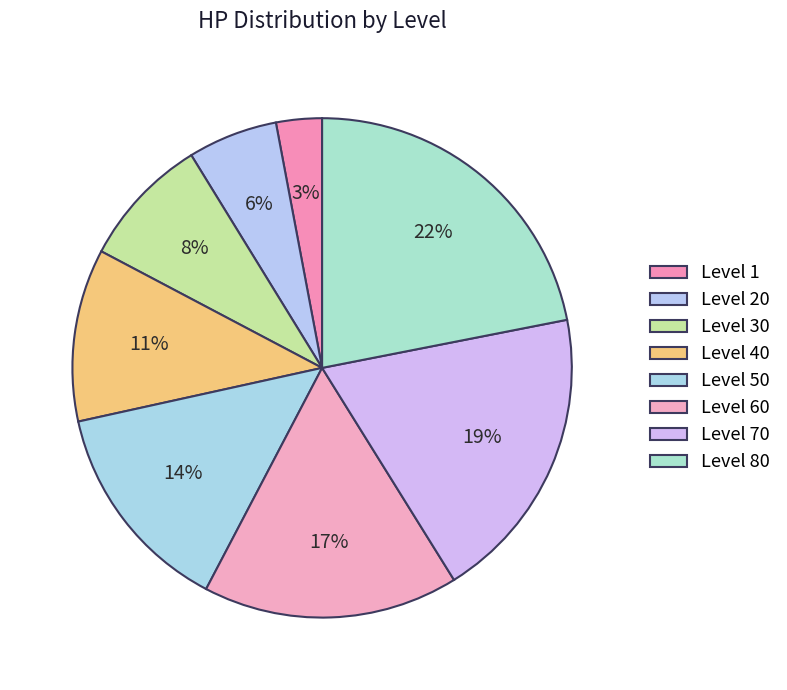

To the nearest percent, what is the difference between the largest and smallest slice percentages?

19%